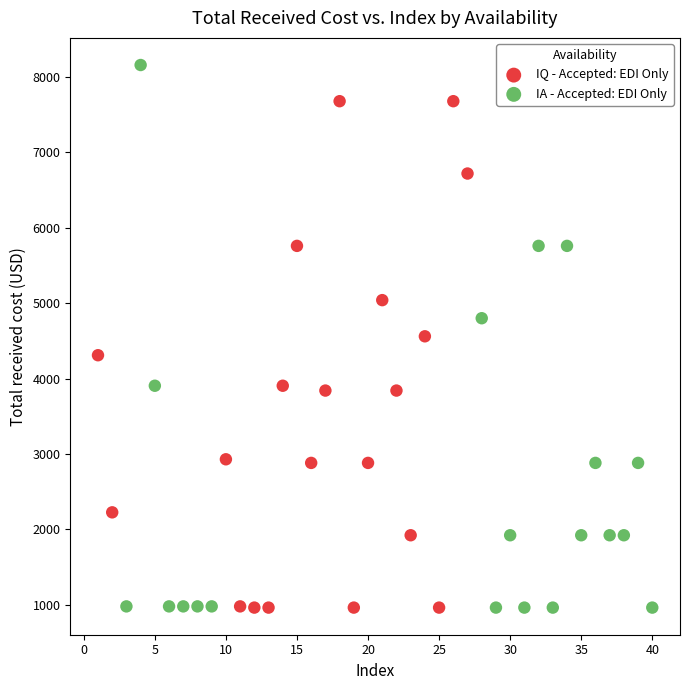

Which series has the widest spread of Y values?

IA - Accepted: EDI Only